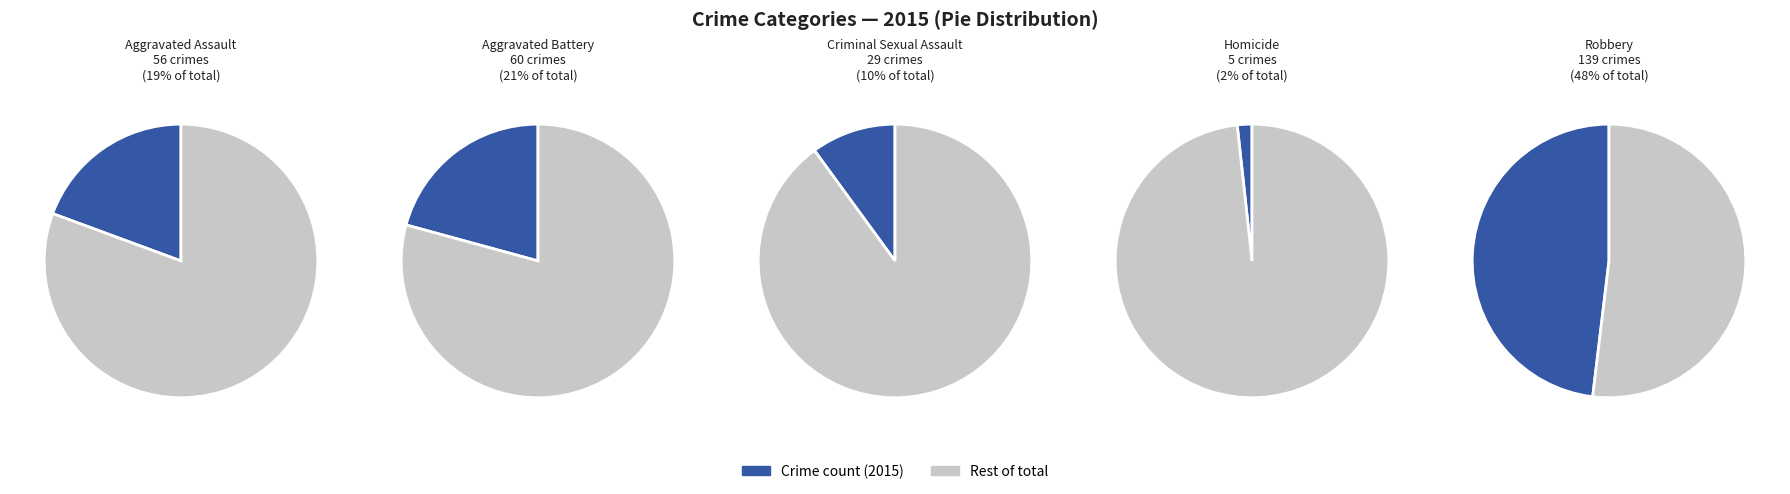

To the nearest percent, what percentage of the pie is Homicide?

2%